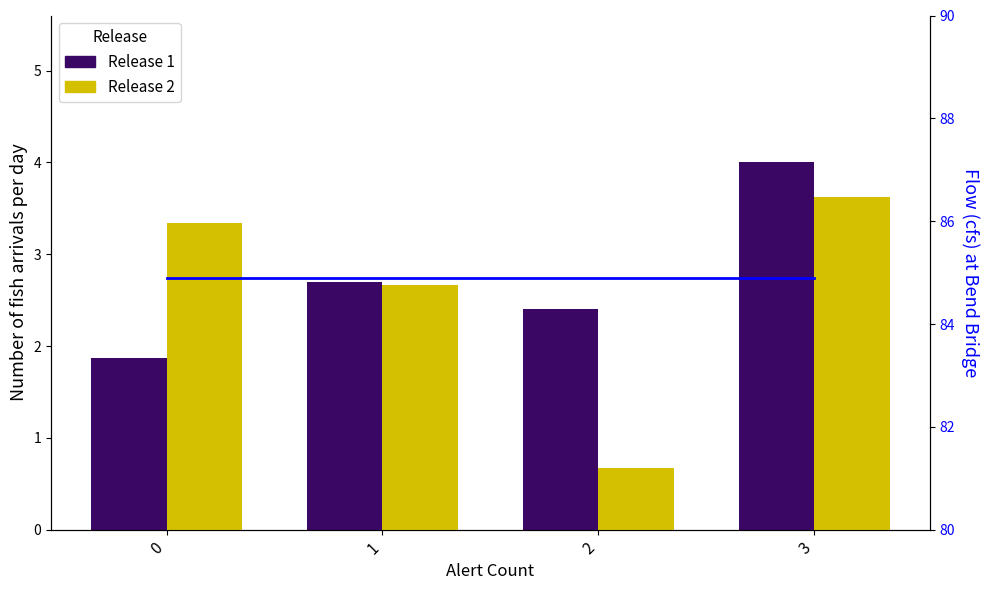

At which category is the sum across all series the highest?

3